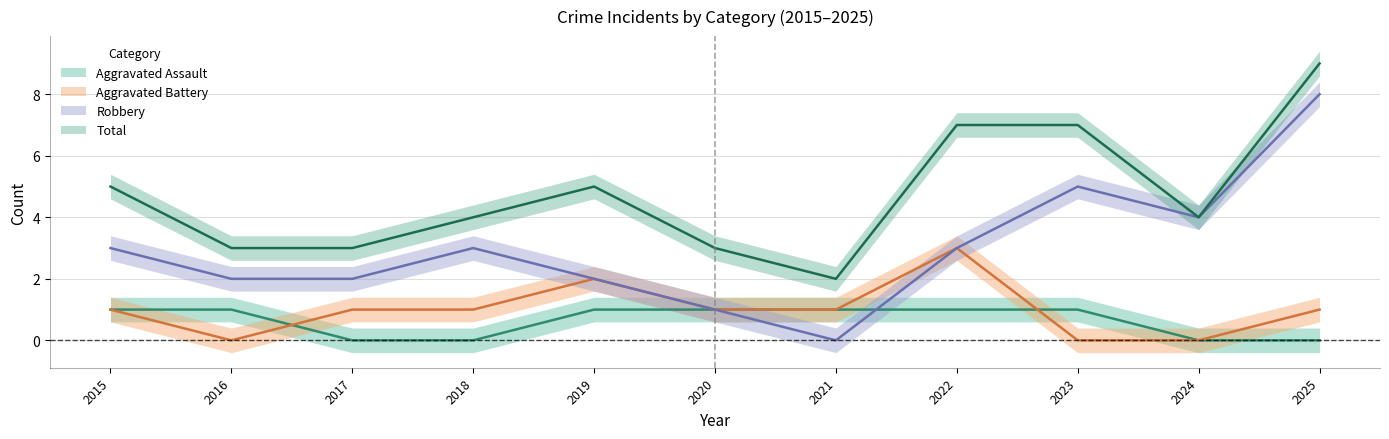

How many categories are shown in the chart?

11